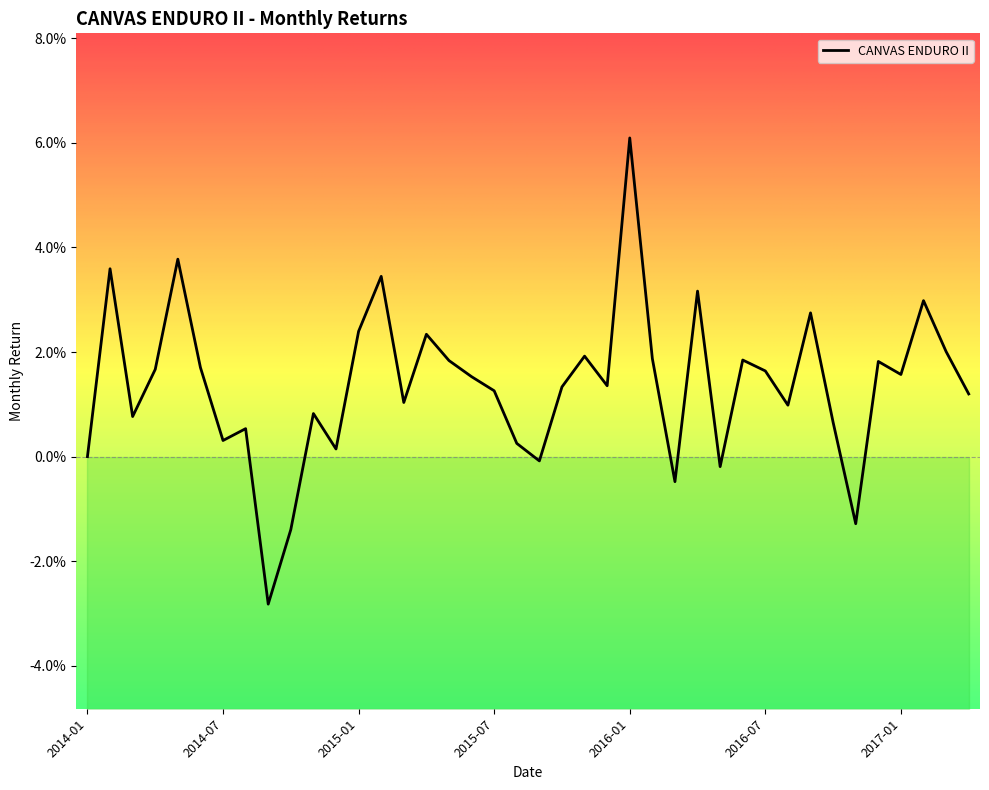

Rank the categories by value from highest to lowest.

2016-01, 2014-05, 2014-02, 2015-02, 2016-04, 2017-02, 2016-09, 2015-01, 2015-04, 2017-03, 2015-11, 2016-02, 2016-06, 2015-05, 2016-12, 2014-06, 2014-04, 2016-07, 2017-01, 2015-06, 2015-12, 2015-10, 2015-07, 2017-04, 2015-03, 2016-08, 2014-11, 2014-03, 2016-10, 2014-08, 2014-07, 2015-08, 2014-12, 2014-01, 2015-09, 2016-05, 2016-03, 2016-11, 2014-10, 2014-09